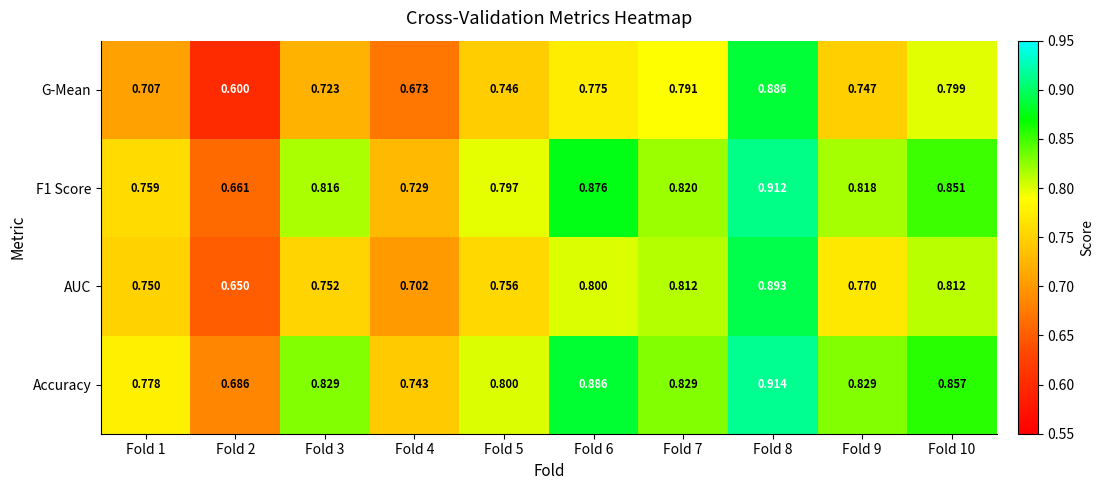

Is the value of G-Mean at Fold 5 greater than the value of F1 Score at Fold 1?

No